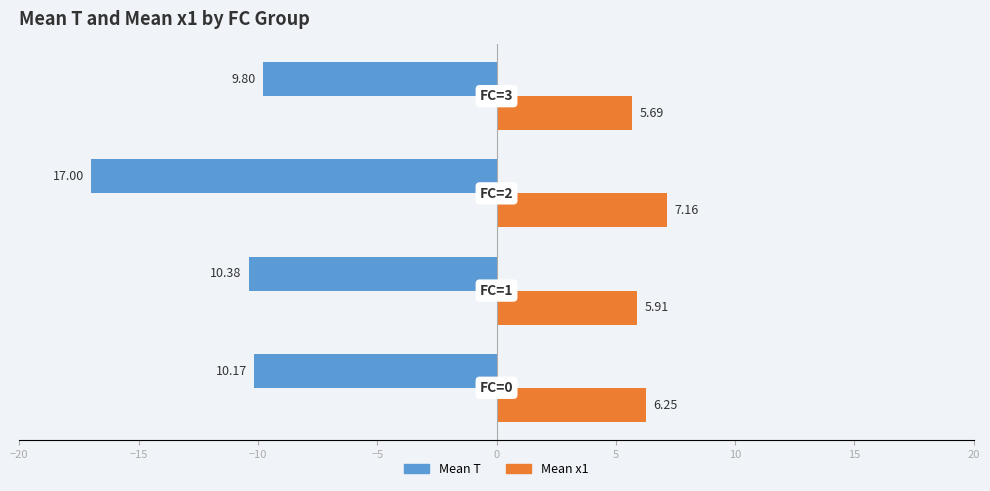

How many series are shown in this chart?

2